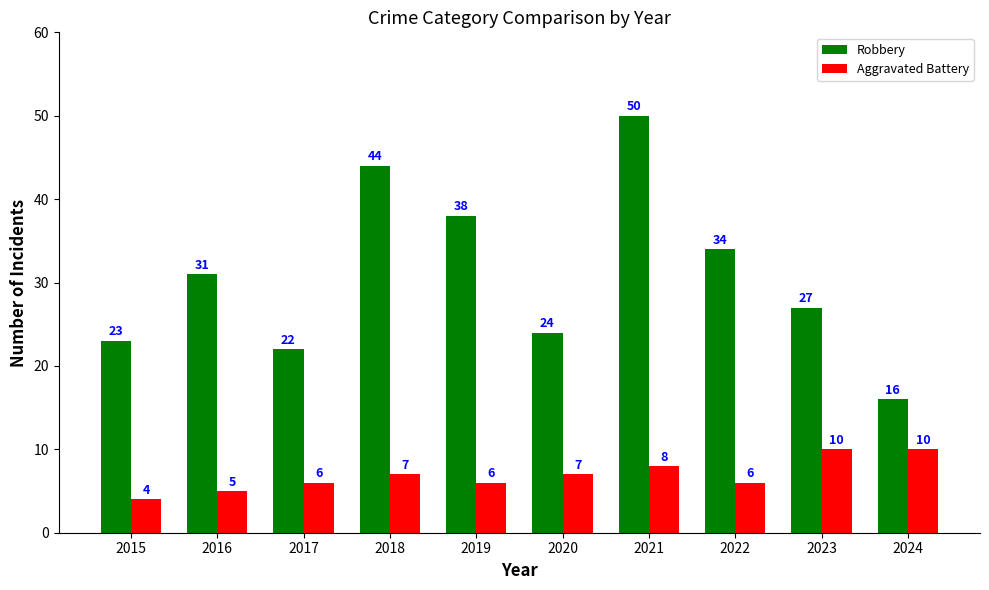

What is the sum of the Robbery values at 2023 and 2018?

71